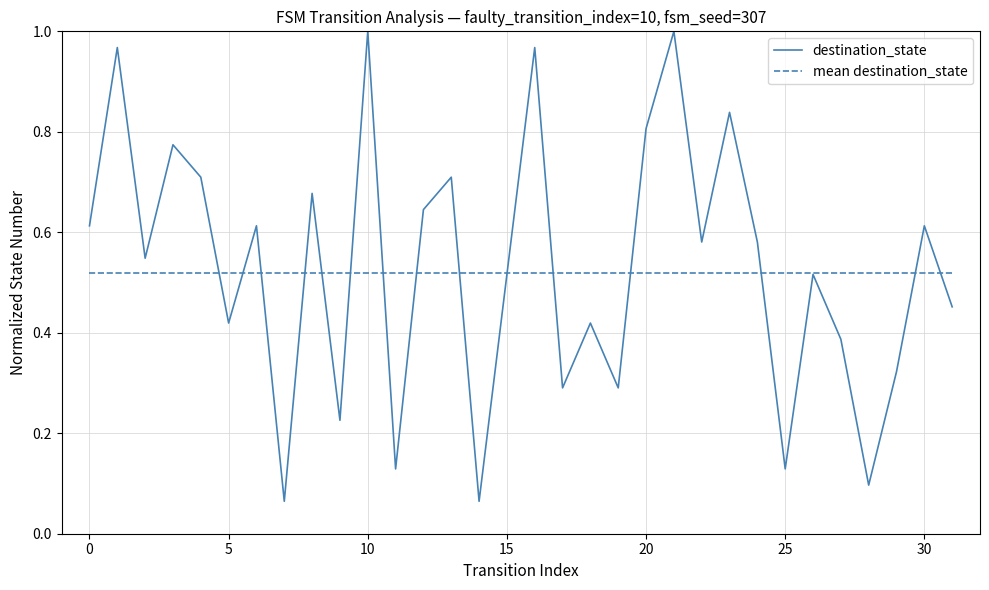

What is the smallest value displayed?

0.1